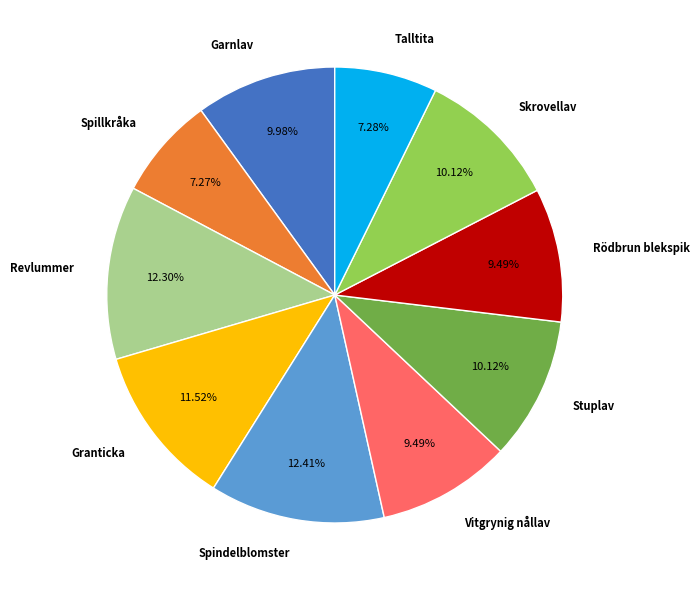

Is it true that Spindelblomster is 12% of the pie?

True